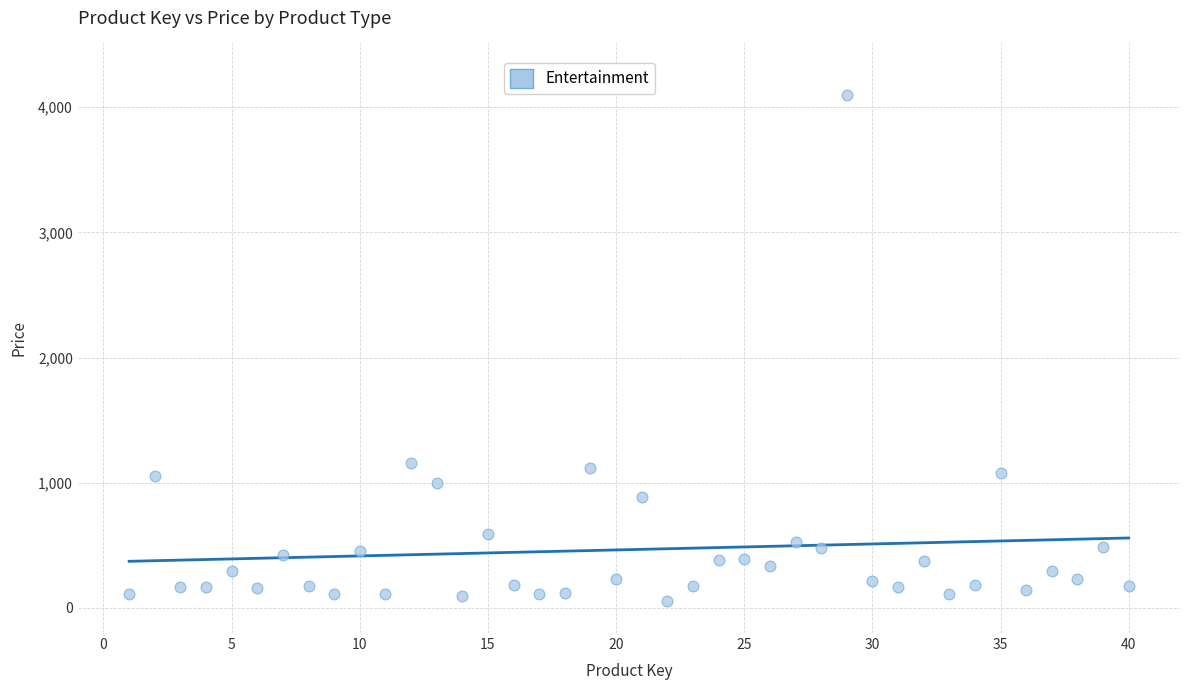

What is the range of Y values (max minus min)?

4047.5